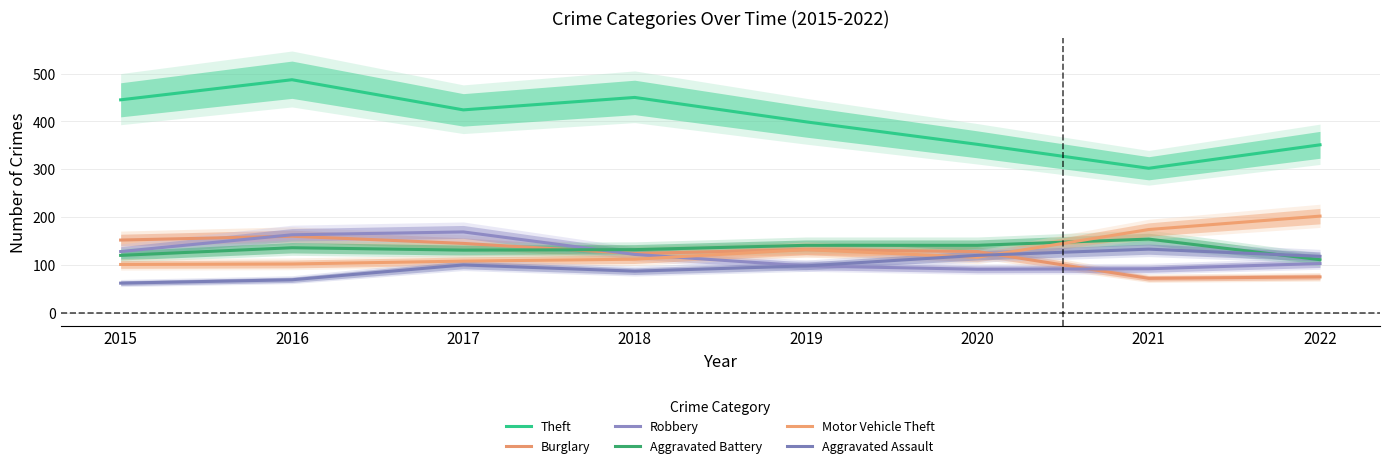

True or false: Theft has a value of 587 at 2017.

False